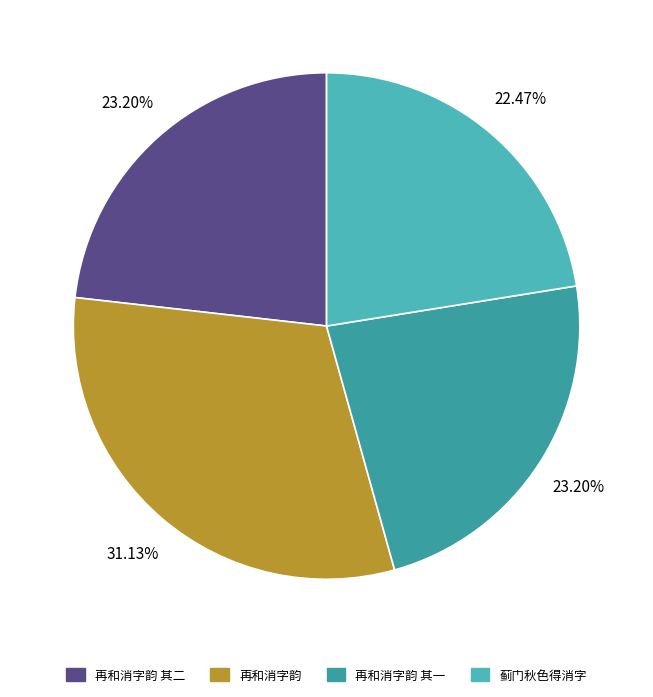

Approximately how many times larger is the value at 再和消字韵 compared to 再和消字韵 其二?

1.3